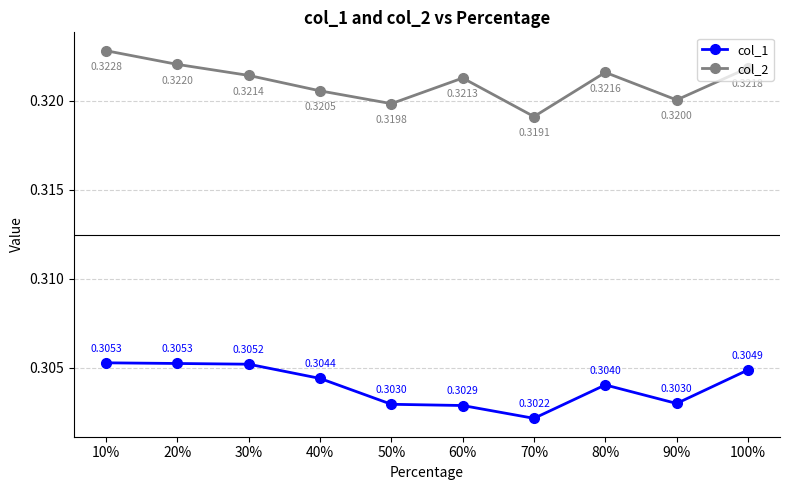

List the series in order of their peak value, lowest first.

col_1, col_2